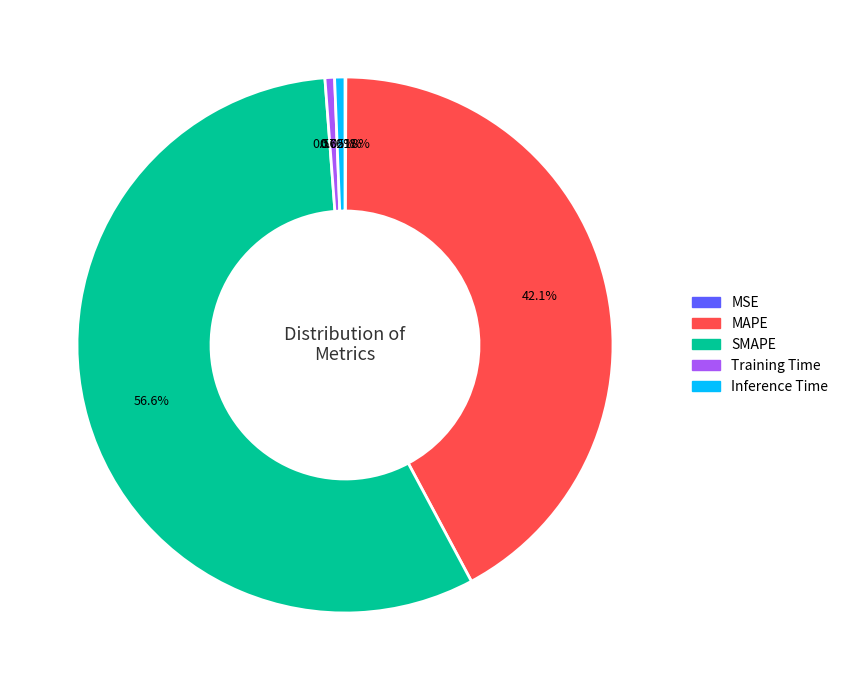

To the nearest percent, what portion does Training Time represent?

1%